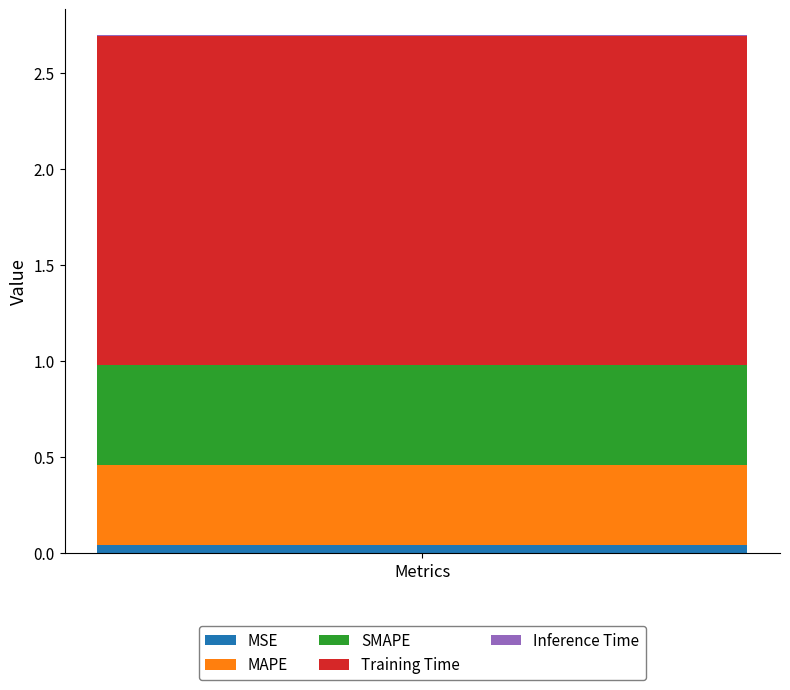

Are the bars grouped side by side (vs. stacked)?

No